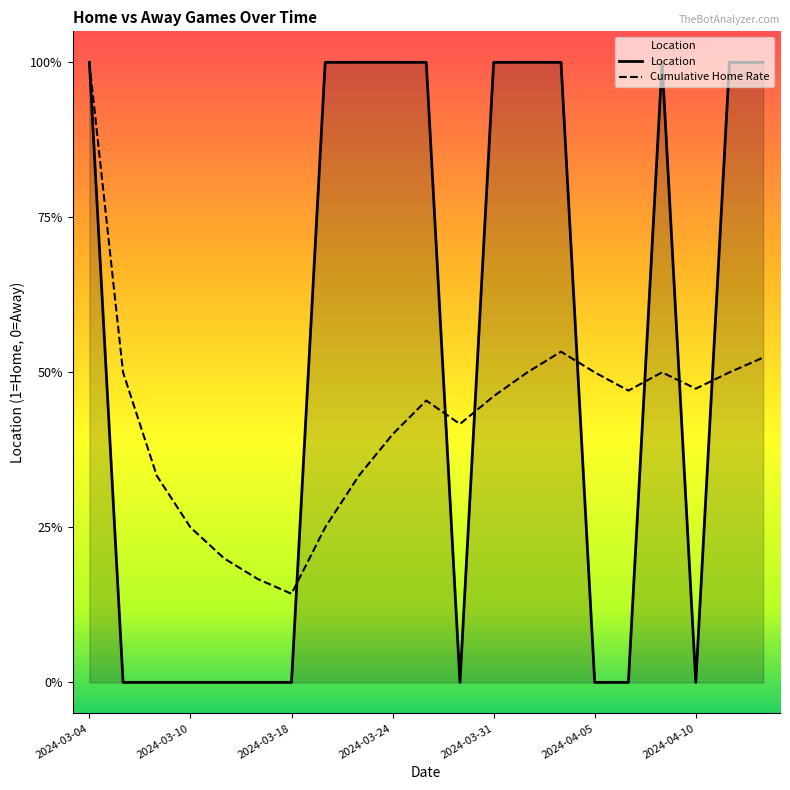

Is the value of Location at 13 greater than the value of Cumulative Home Rate at 10?

Yes